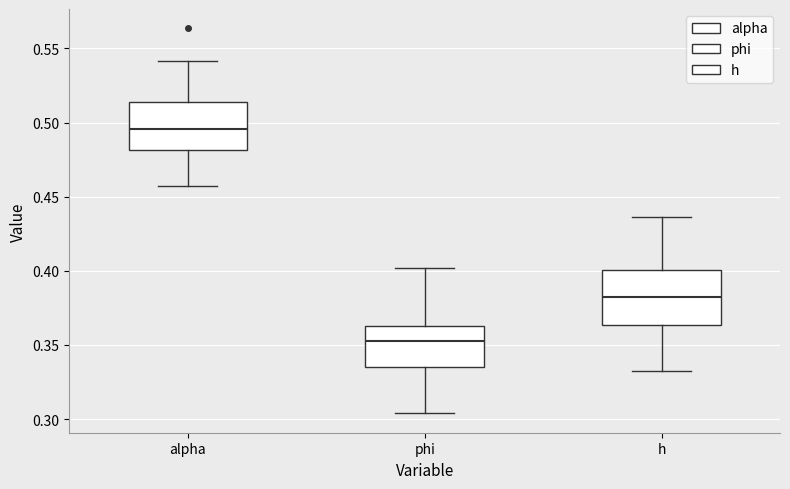

Which box's median line is the highest?

alpha